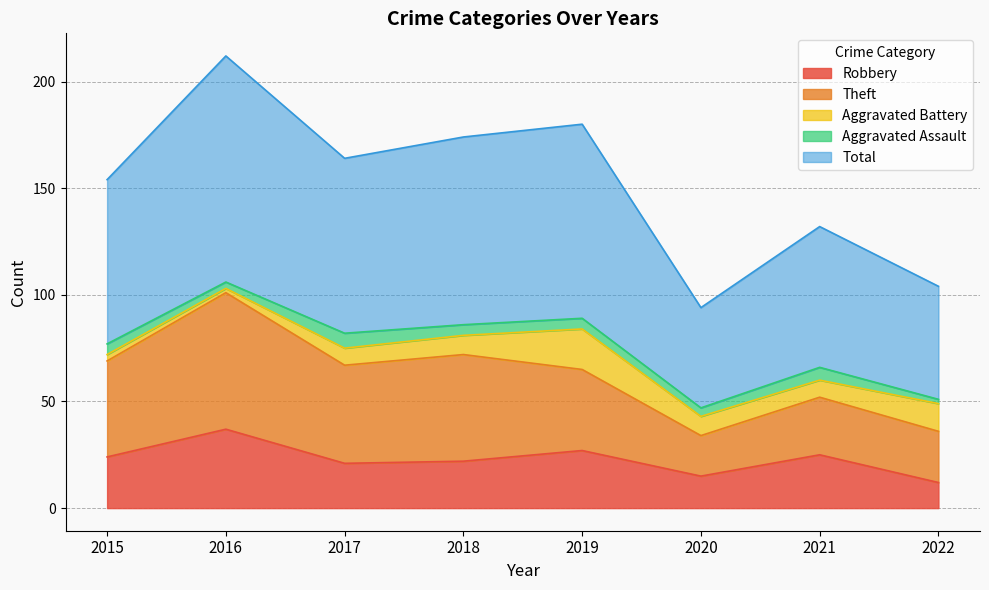

Reading left to right, transcribe all the data shown in this chart.

Robbery: 24	37	21	22	27	15	25	12
Theft: 45	64	46	50	38	19	27	24
Aggravated Battery: 3	2	8	9	19	9	8	13
Aggravated Assault: 5	3	7	5	5	4	6	2
Total: 77	106	82	88	91	47	66	53